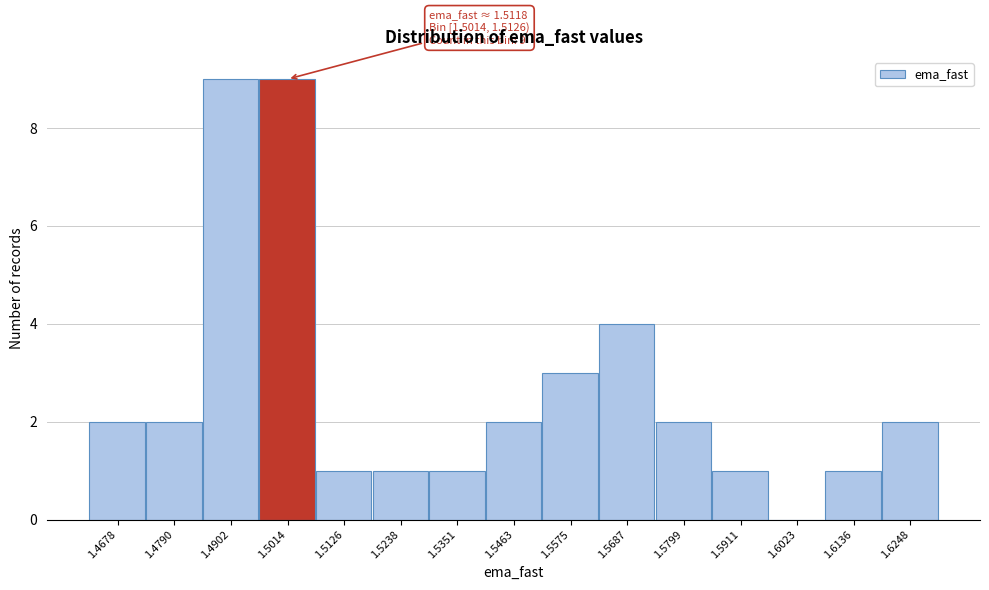

Reading left to right, what are all the values shown in this chart?

1.4678=2	1.4790=2	1.4902=9	1.5014=9	1.5126=1	1.5238=1	1.5351=1	1.5463=2	1.5575=3	1.5687=4	1.5799=2	1.5911=1	1.6023=0	1.6136=1	1.6248=2